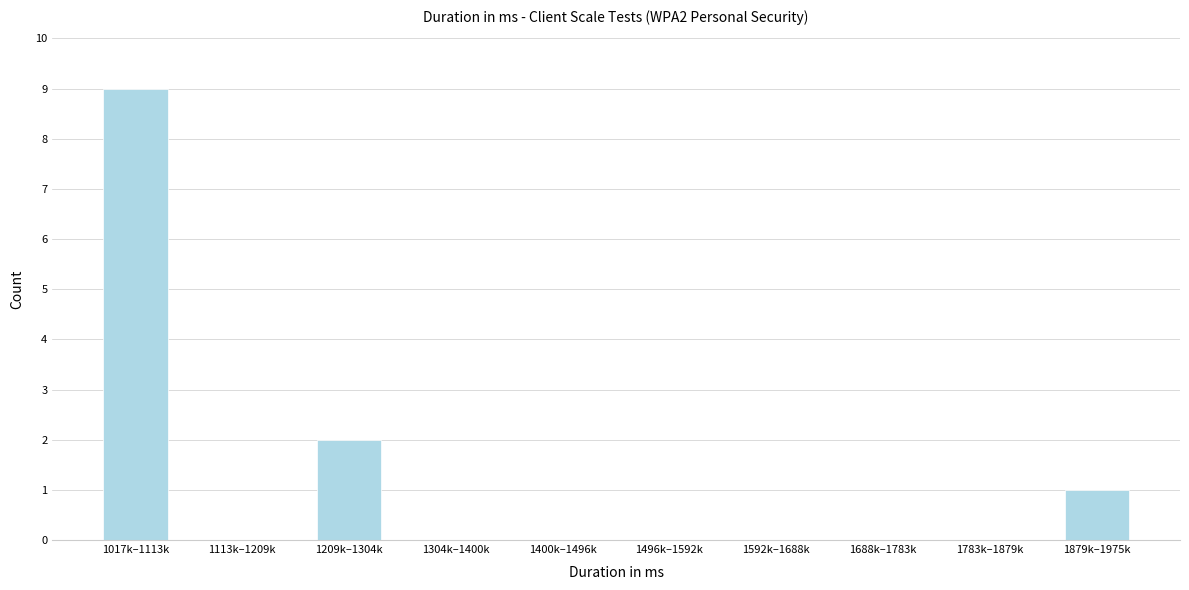

Reading left to right, extract all data points from this chart.

1017k–1113k=9	1113k–1209k=0	1209k–1304k=2	1304k–1400k=0	1400k–1496k=0	1496k–1592k=0	1592k–1688k=0	1688k–1783k=0	1783k–1879k=0	1879k–1975k=1